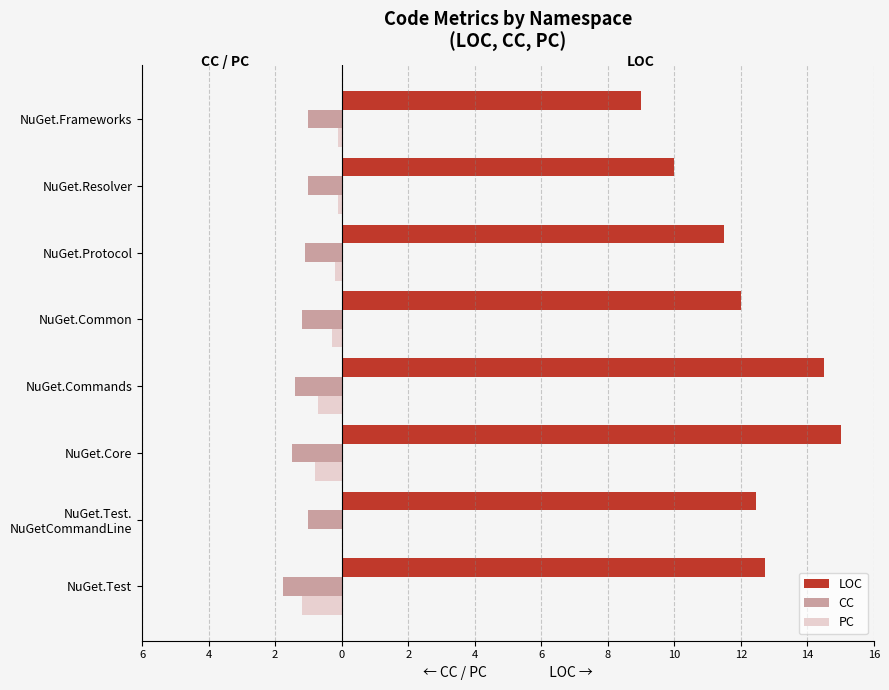

What are all the series names shown in the legend?

LOC, CC, PC